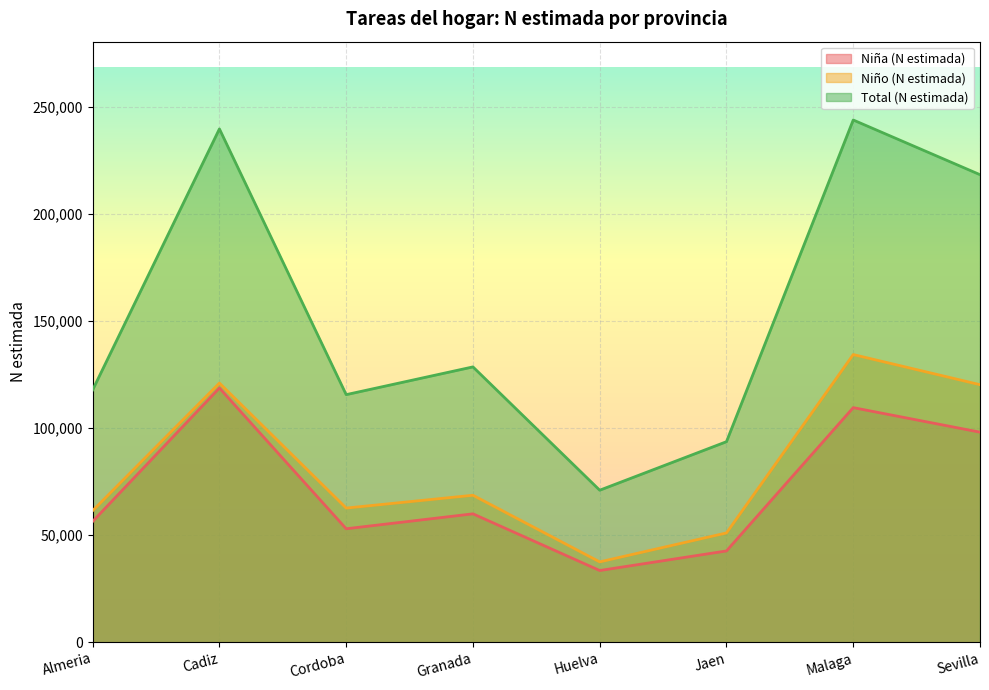

True or false: Niño (N estimada) and Niña (N estimada) cross at least once.

False